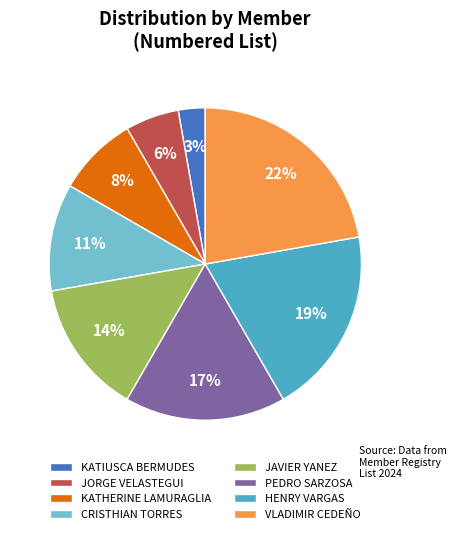

Do KATHERINE LAMURAGLIA and PEDRO SARZOSA together represent more than half of the pie?

No